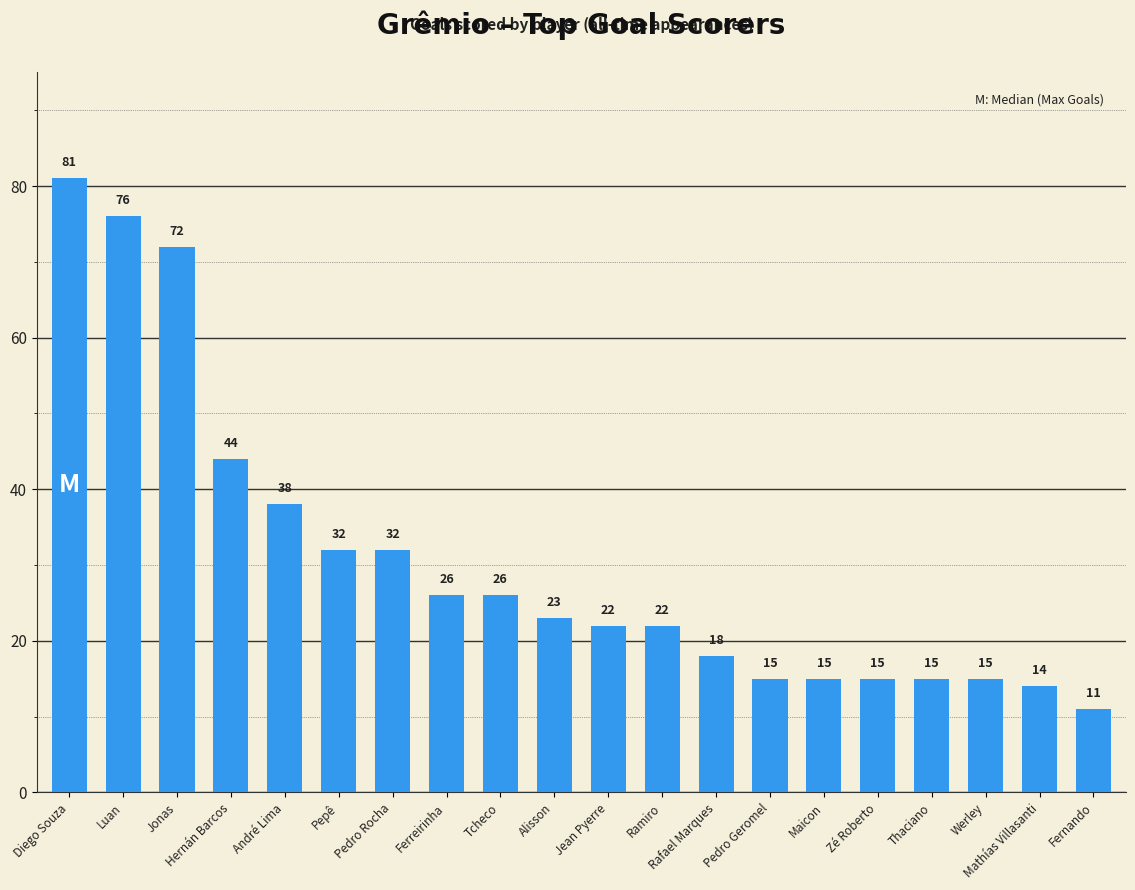

How many series are shown in this chart?

1